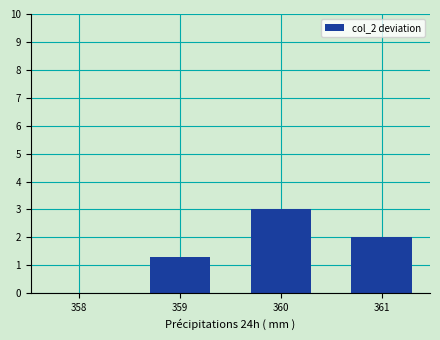

Count the number of values greater than 2.

2